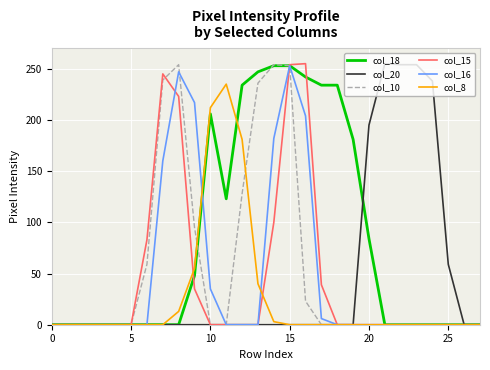

What is the sum of all col_10 values?

1541